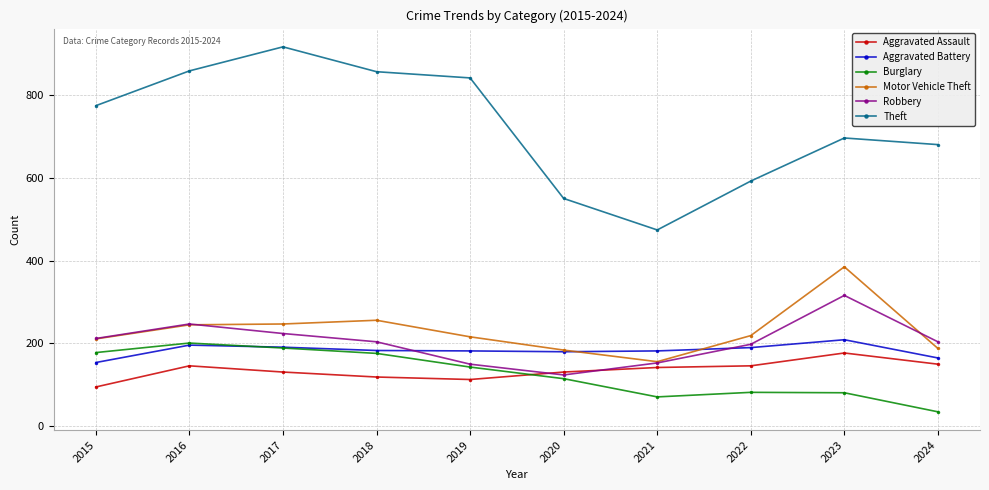

What is the sum of the Aggravated Assault values at 2017 and 2018?

250